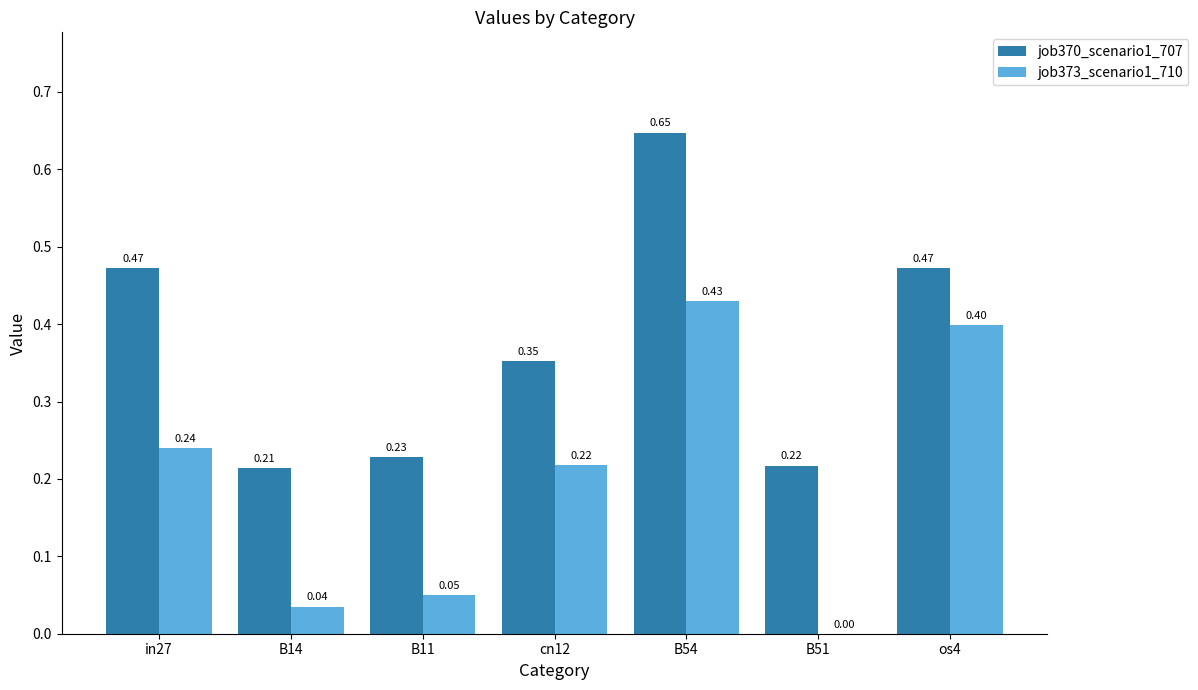

What is the sum of the job370_scenario1_707 values at B14 and os4?

0.7